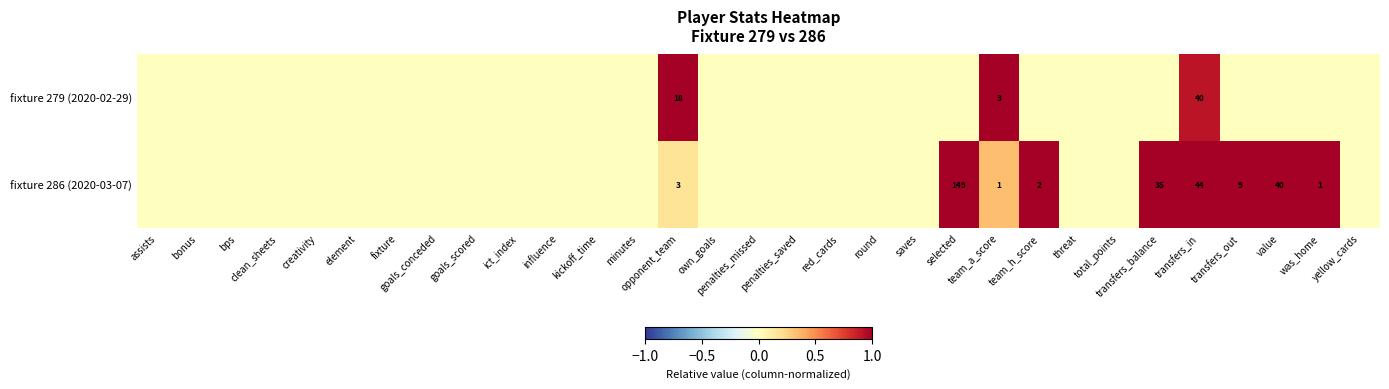

List the series in order of their peak value, lowest first.

fixture 279 (2020-02-29), fixture 286 (2020-03-07)